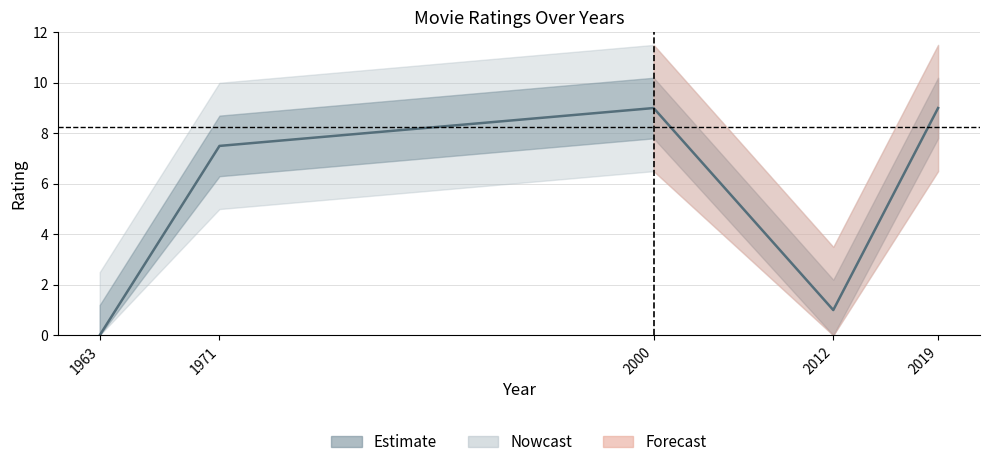

Is it true that the value at 2019 is 13.7?

False